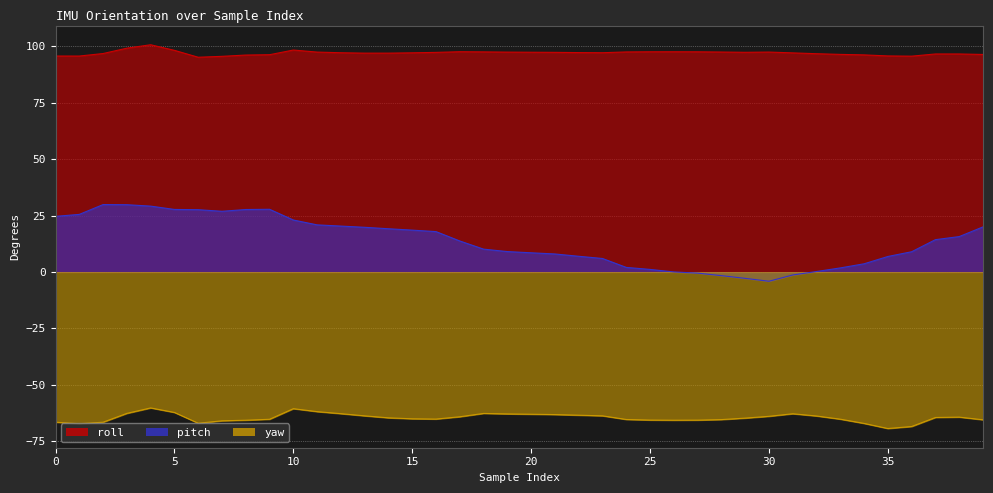

Between 28 and 36, which is larger?

28